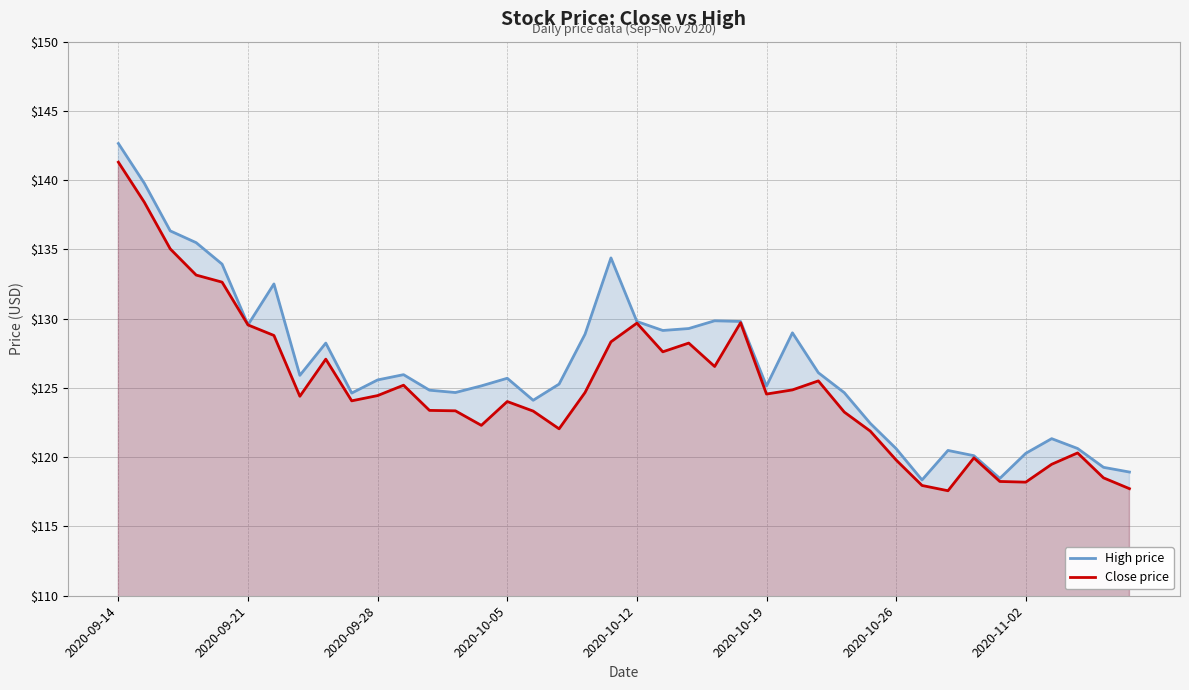

What are all the series names shown in the legend?

High price, Close price